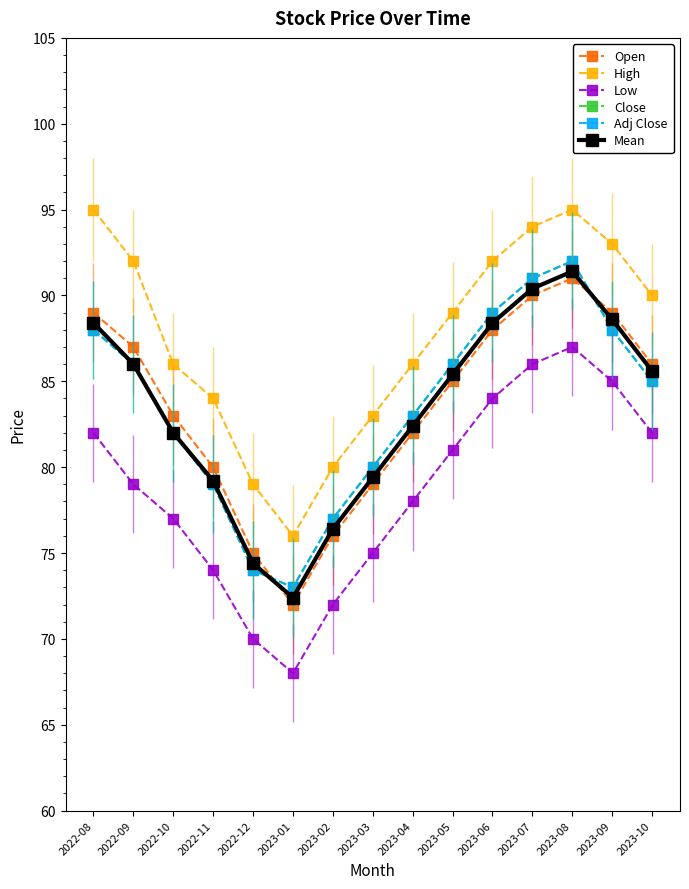

List the labels in order of Open value, largest first.

2023-08, 2023-07, 2022-08, 2023-09, 2023-06, 2022-09, 2023-10, 2023-05, 2022-10, 2023-04, 2022-11, 2023-03, 2023-02, 2022-12, 2023-01